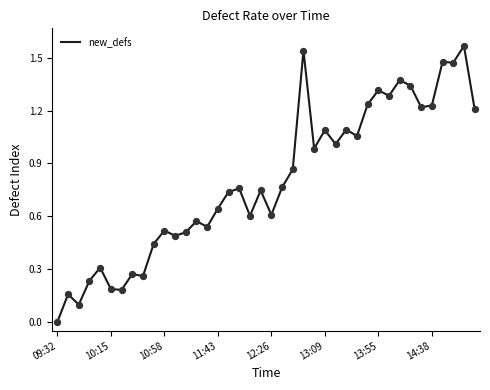

How many lines are shown in the chart?

1